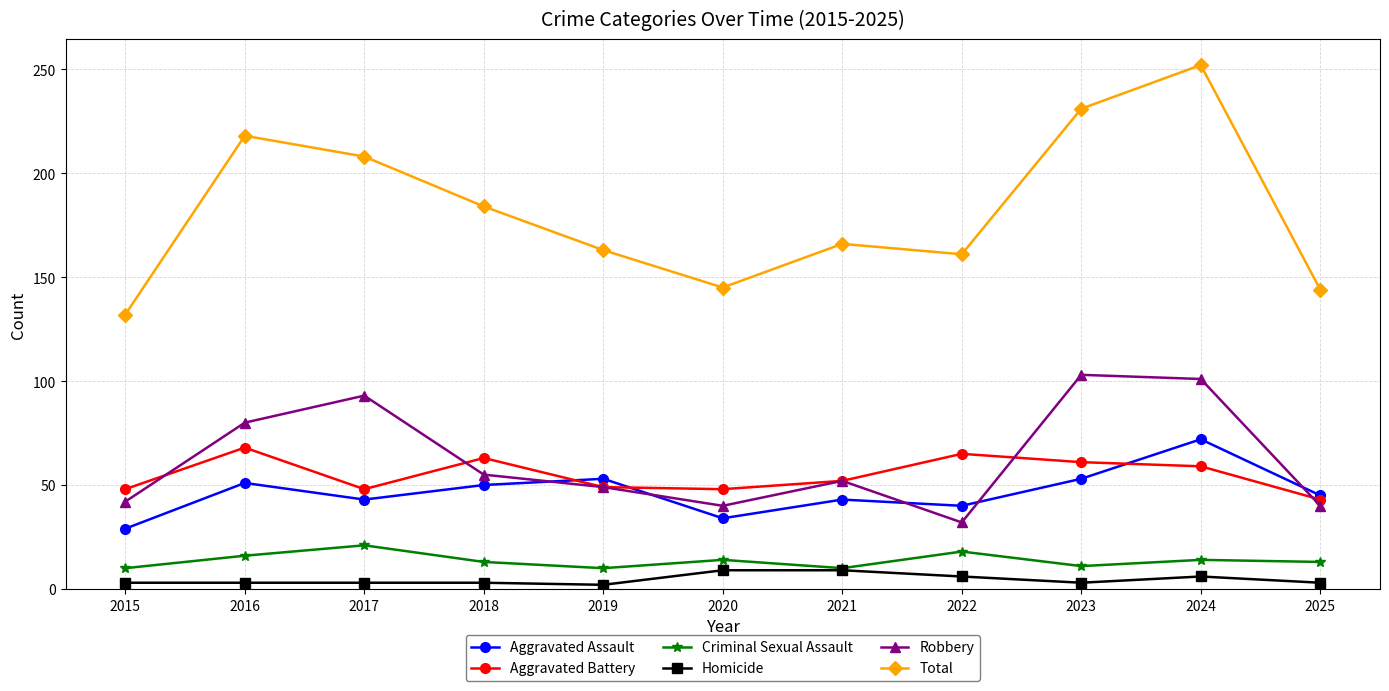

Read the Total value at 2019, to the nearest 5.

165